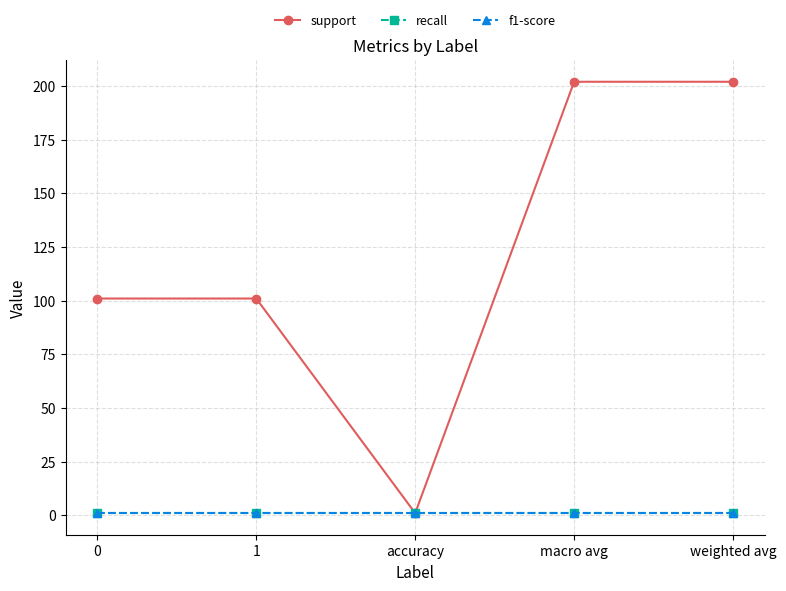

Is this an area chart (filled region under the line)?

No